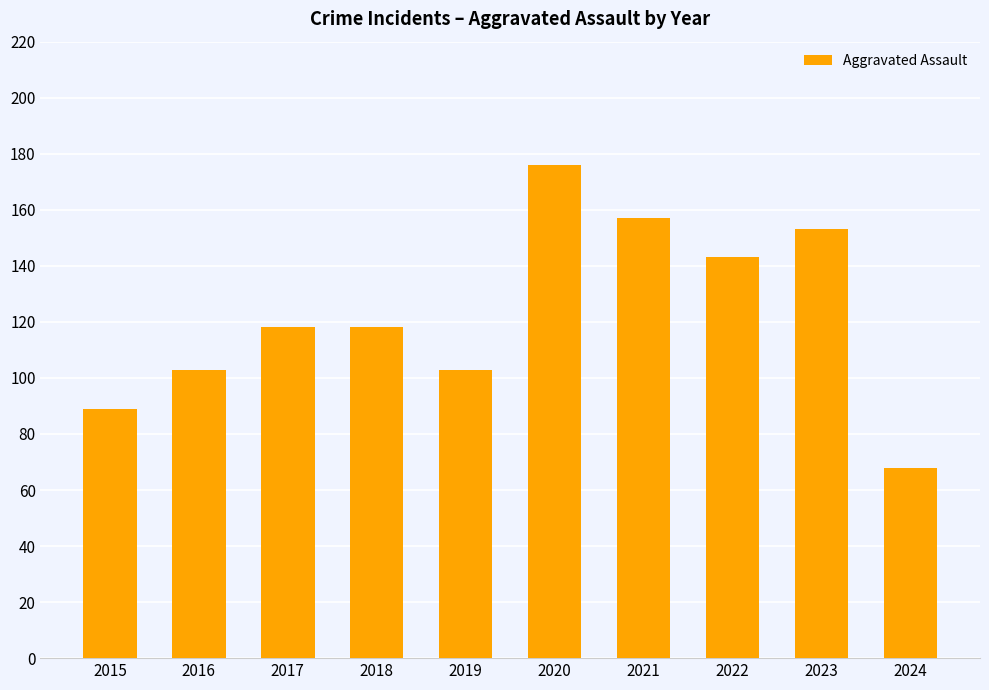

What is the ratio of the value at 2019 to the value at 2018?

0.9